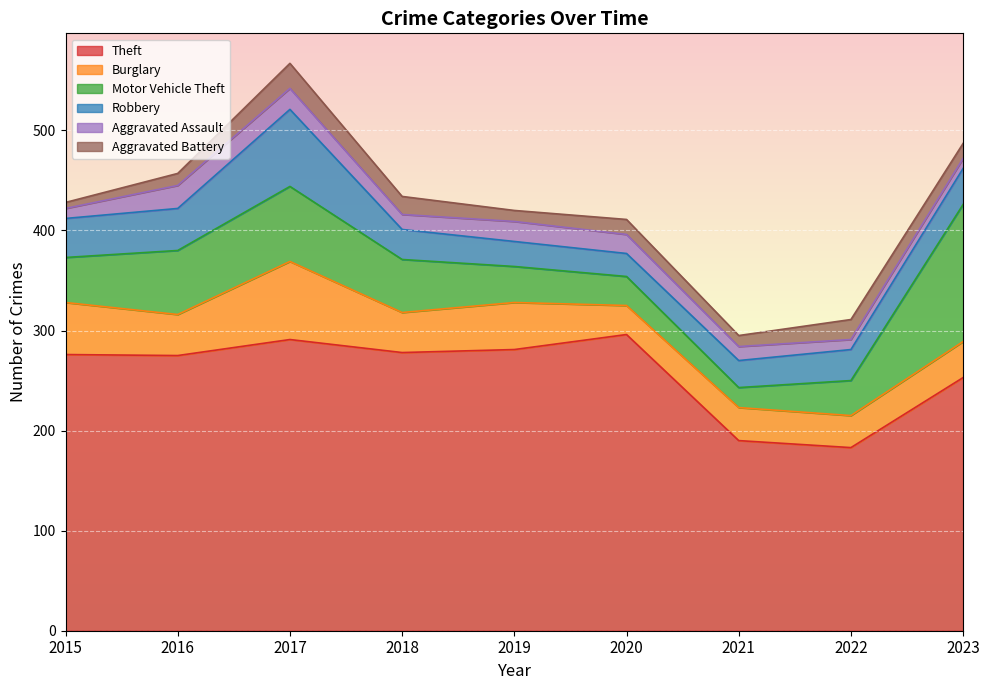

Reading left to right, what are all the values shown in this chart?

Theft: 276	275	291	278	281	296	190	183	253
Burglary: 52	41	78	40	47	29	33	32	36
Motor Vehicle Theft: 45	64	75	53	36	29	20	35	137
Robbery: 39	42	77	30	25	23	27	31	36
Aggravated Assault: 10	23	21	15	20	19	14	10	10
Aggravated Battery: 6	12	25	18	11	15	11	20	15